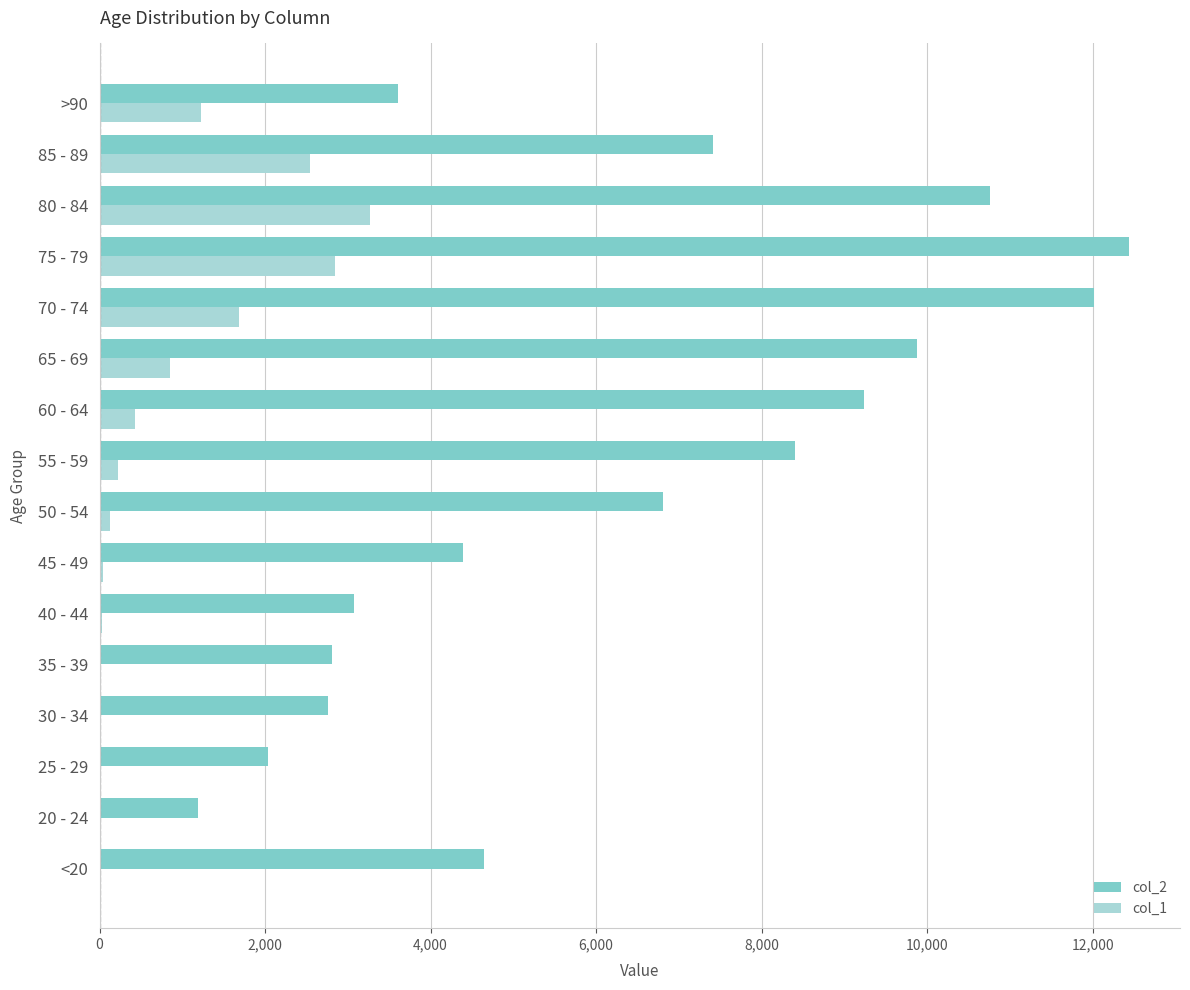

Which category has the highest value in the col_1 series?

80 - 84